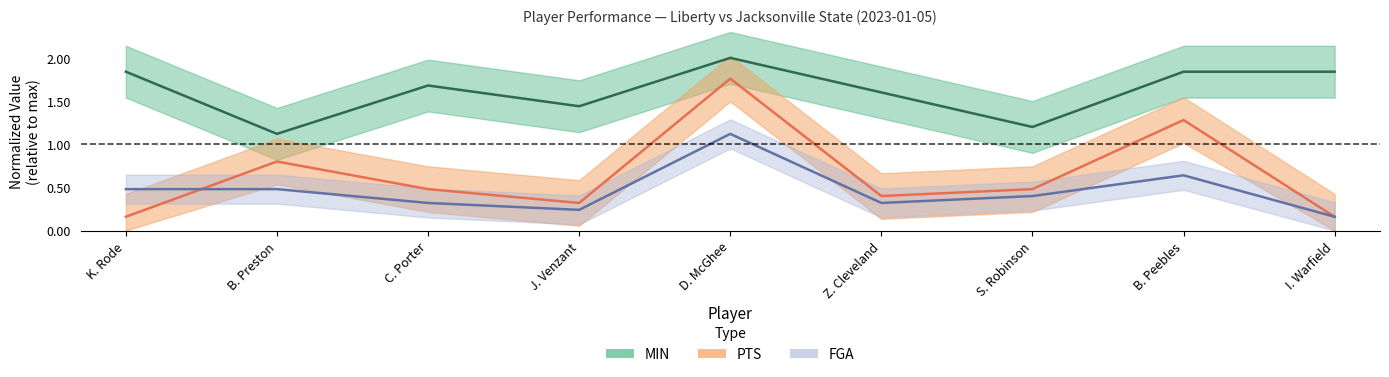

Reading left to right, transcribe all the data shown in this chart.

MIN: 1.8	1.1	1.7	1.4	2.0	1.6	1.2	1.8	1.8
PTS: 0.2	0.8	0.5	0.3	1.8	0.4	0.5	1.3	0.2
FGA: 0.5	0.5	0.3	0.2	1.1	0.3	0.4	0.6	0.2